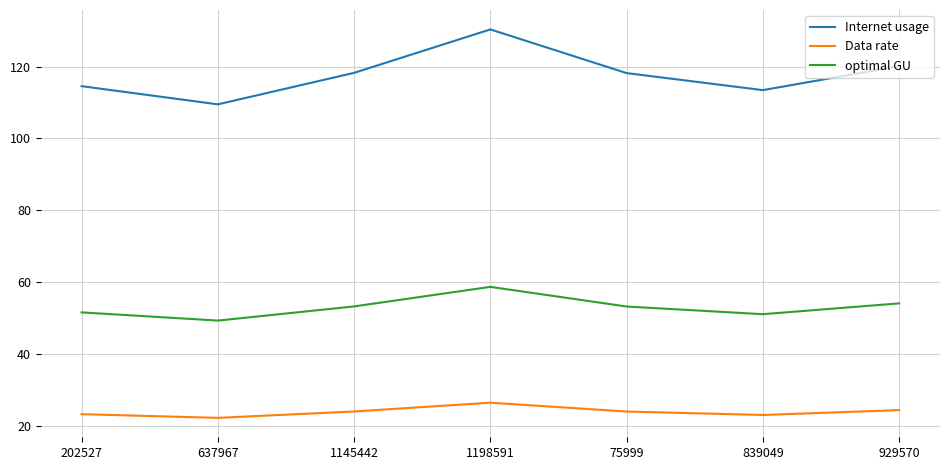

What value does the optimal GU series have at 839049?

51.0